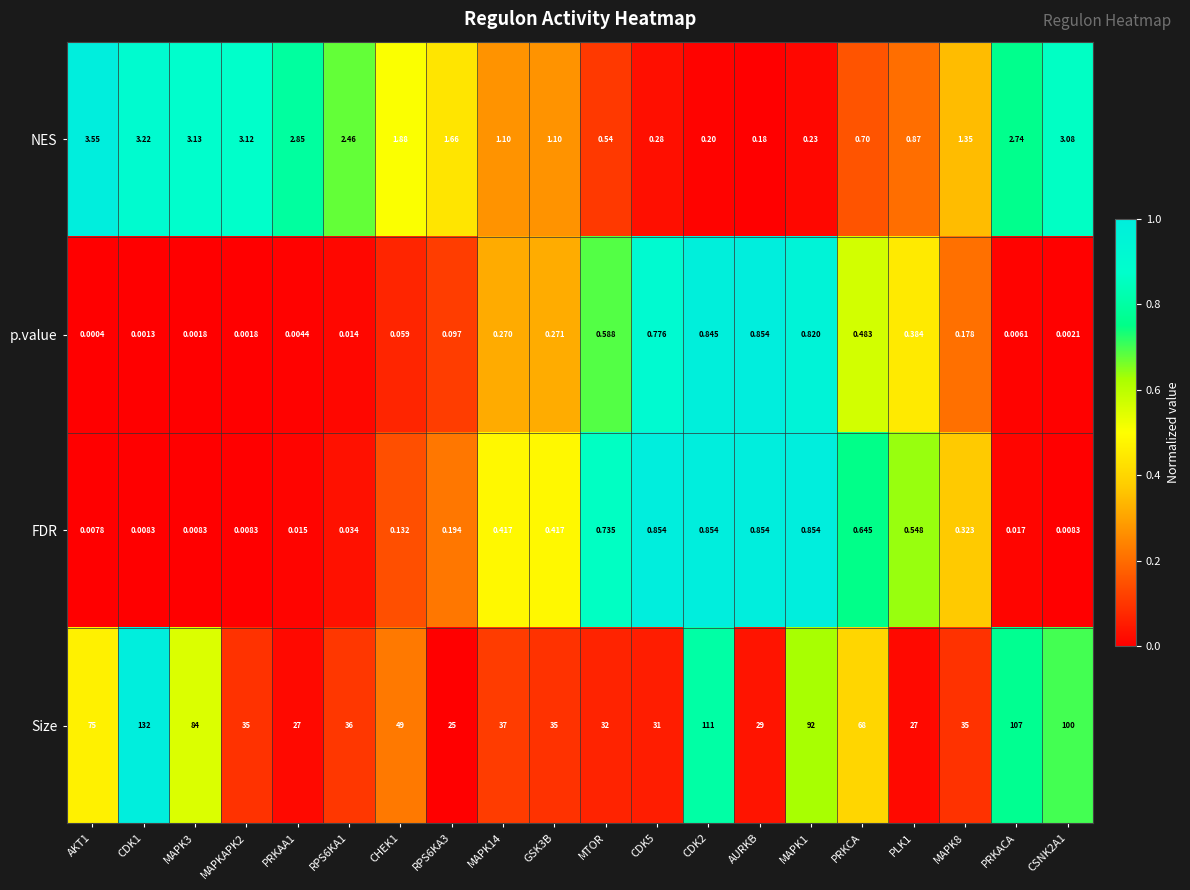

Between MAPK3 and CSNK2A1, which series saw the biggest shift?

Size